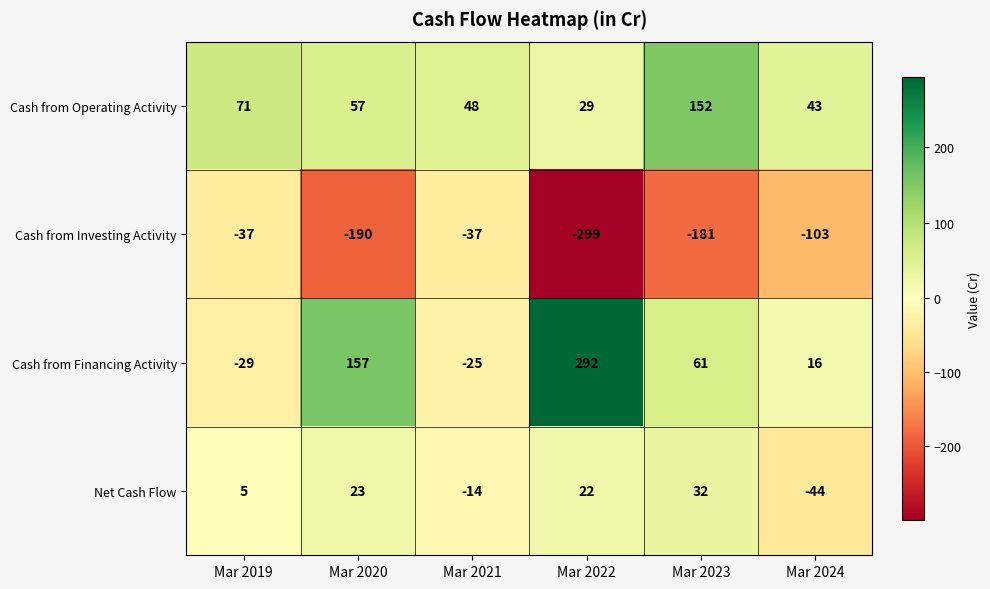

What is the sum of the Cash from Financing Activity values at Mar 2020 and Mar 2024?

173